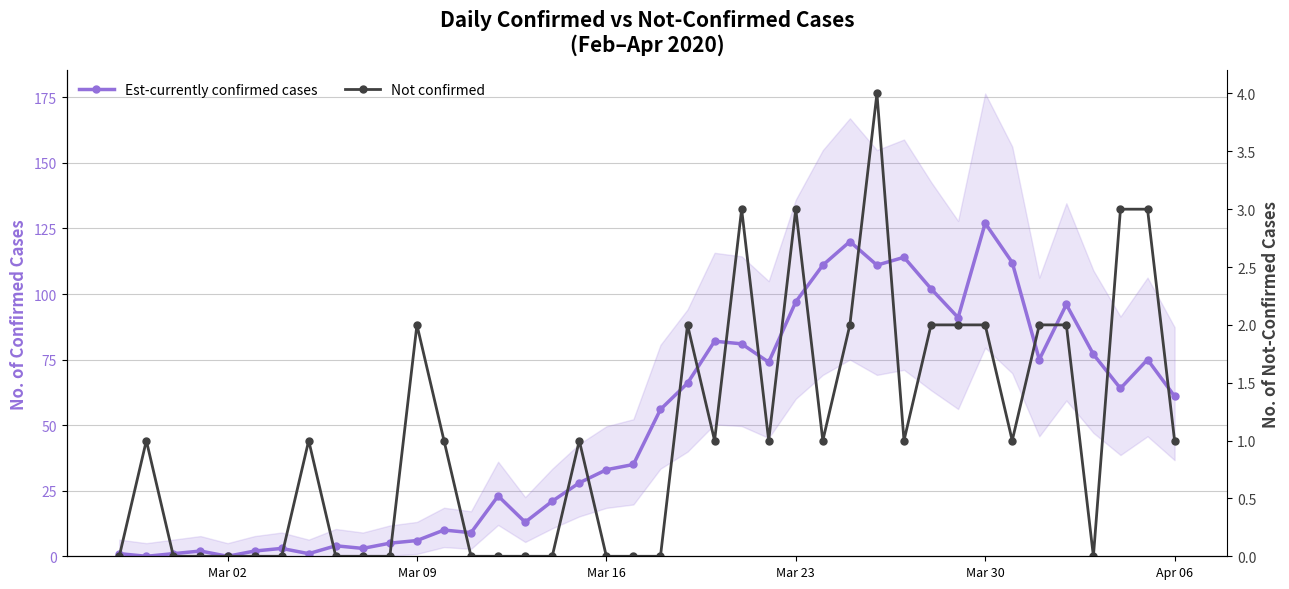

Which series has the largest total across all categories?

Est-currently confirmed cases